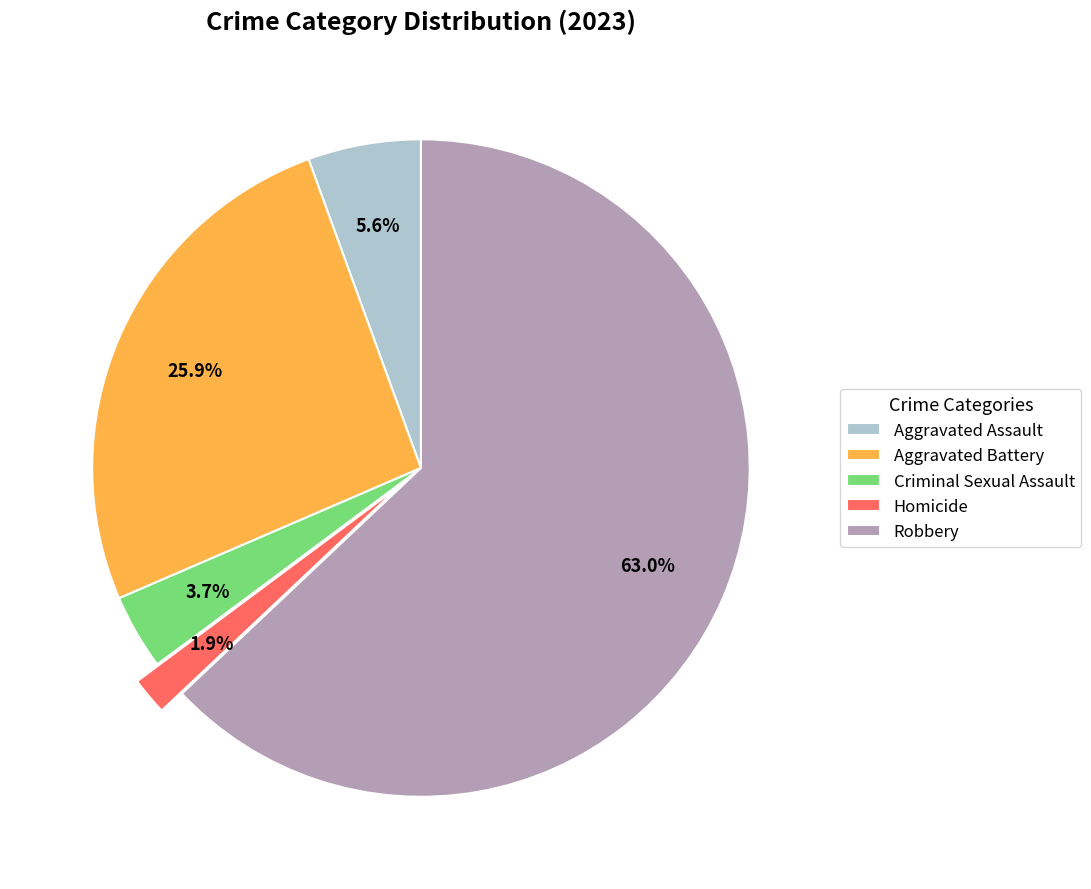

To the nearest percent, what is the difference between the largest and smallest slice percentages?

61%